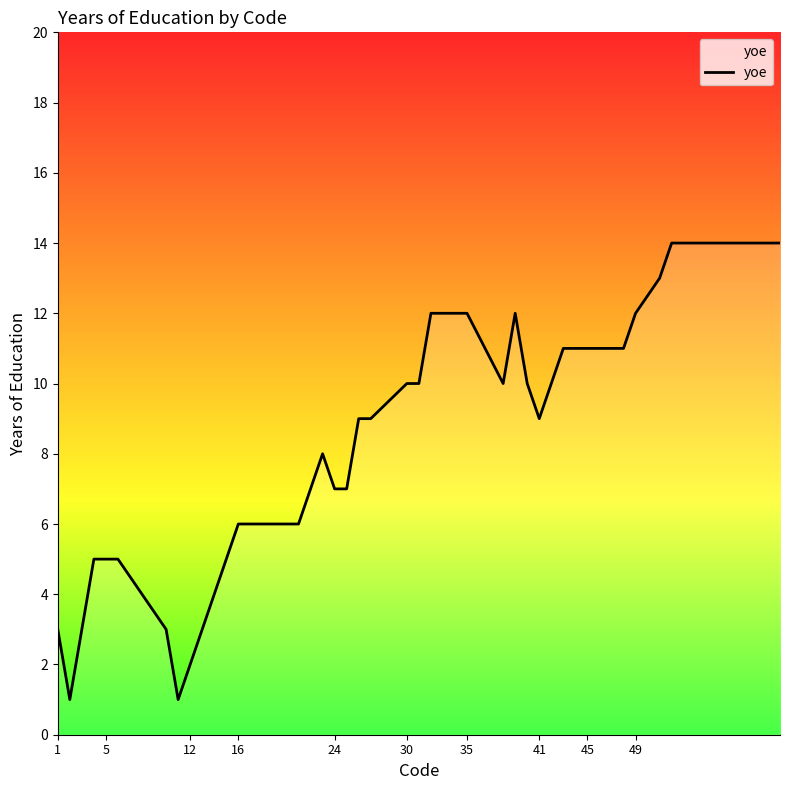

What is the maximum value shown in the chart?

14